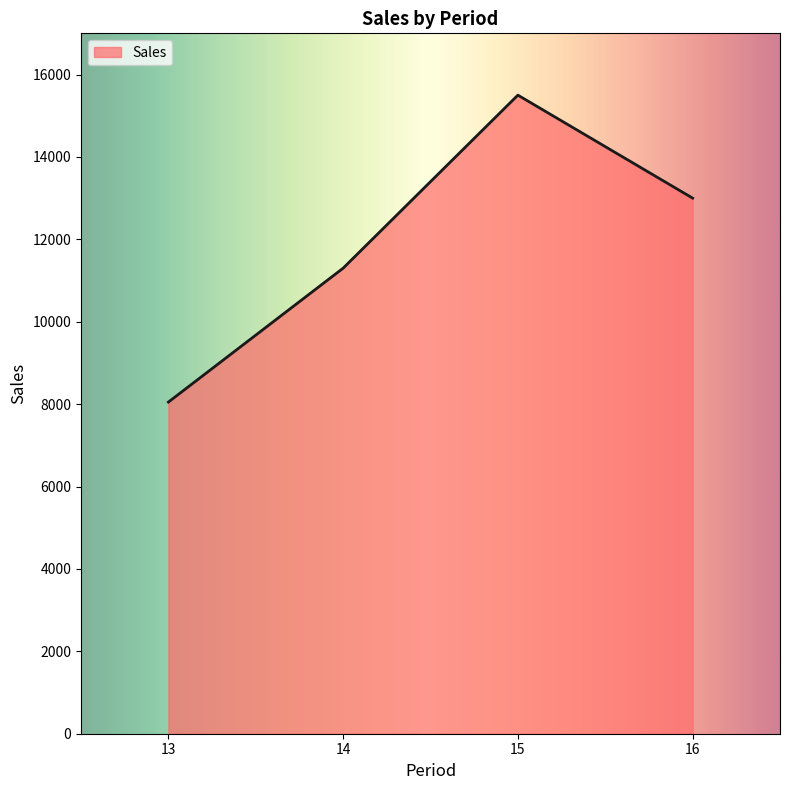

List the labels in order of value, smallest first.

13, 14, 16, 15